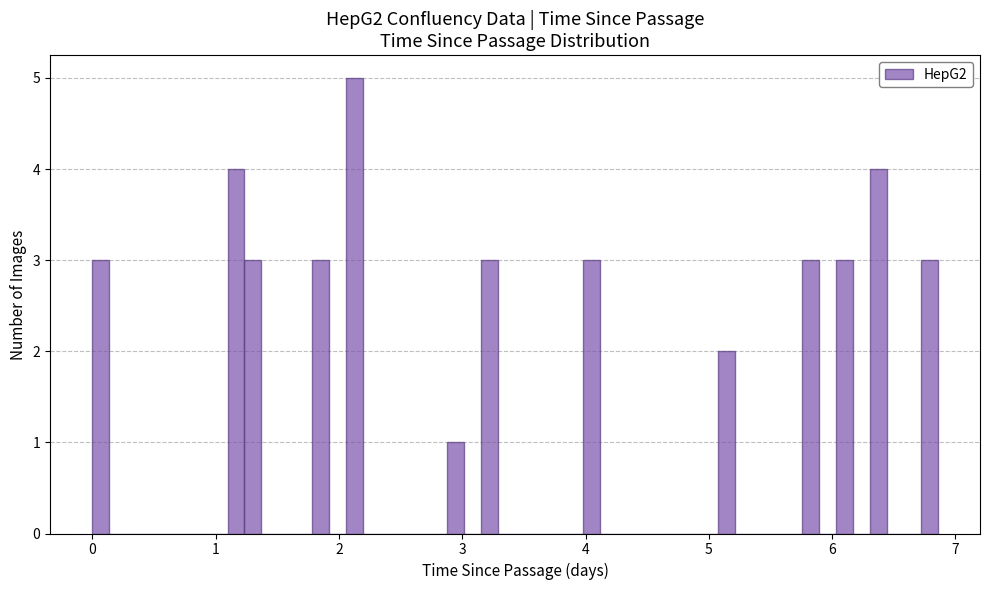

Read against the x-axis, roughly where is the centre of the tallest bar?

2.1